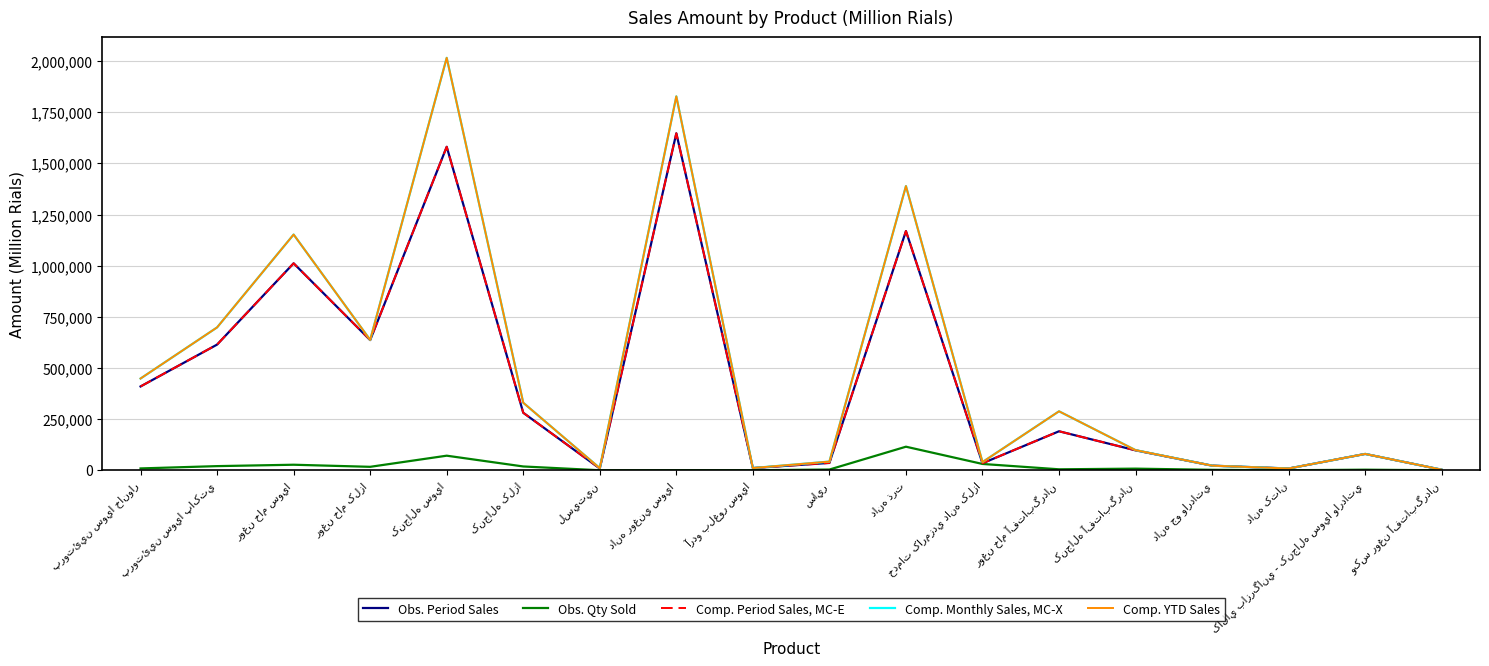

List the labels in order of Obs. Qty Sold value, smallest first.

وکس روغن آفتابگردان, لسيتين, دانه کتان, آردو بلغور سويا, دانه روغني سويا, دانه جو وارداتي, کالاي بازرگاني - کنجاله سويا وارداتي, ساير, روغن خام آفتابگردان, کنجاله آفتابگردان, پروتئين سويا خانوار, روغن خام کلزا, کنجاله کلزا, پروتئين سويا پاکتي, روغن خام سويا, خدمات کارمزدي دانه کلزا, کنجاله سويا, دانه ذرت